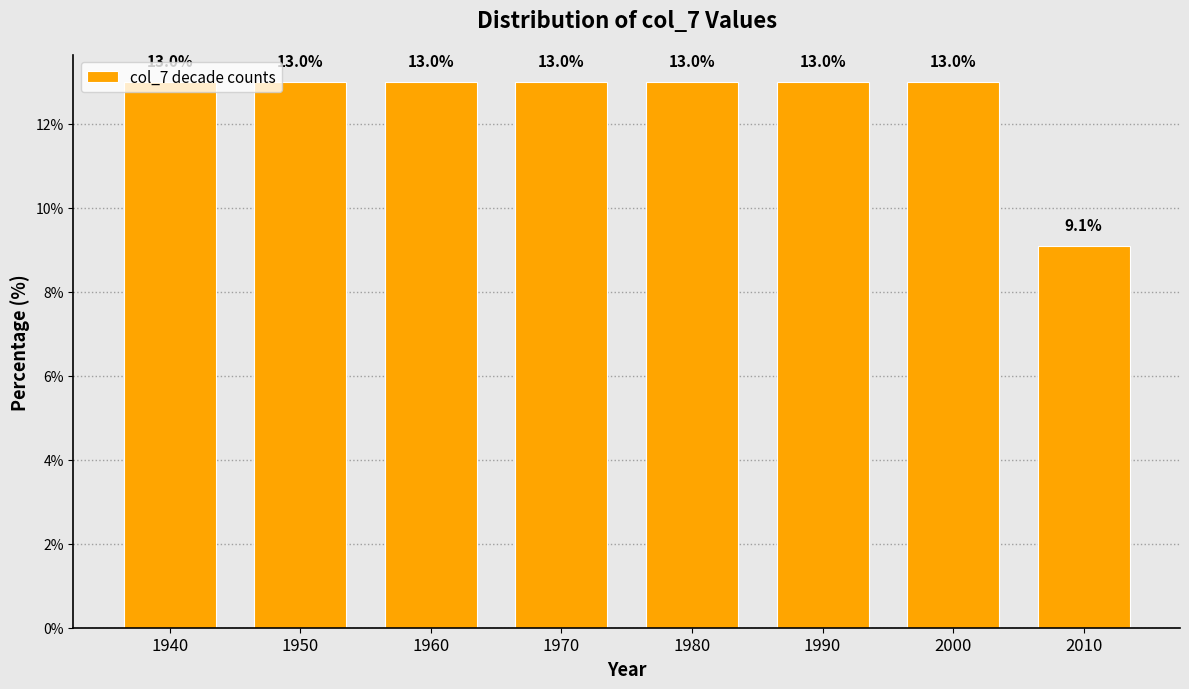

True or false: the data shows 13.0 at 1970.

True